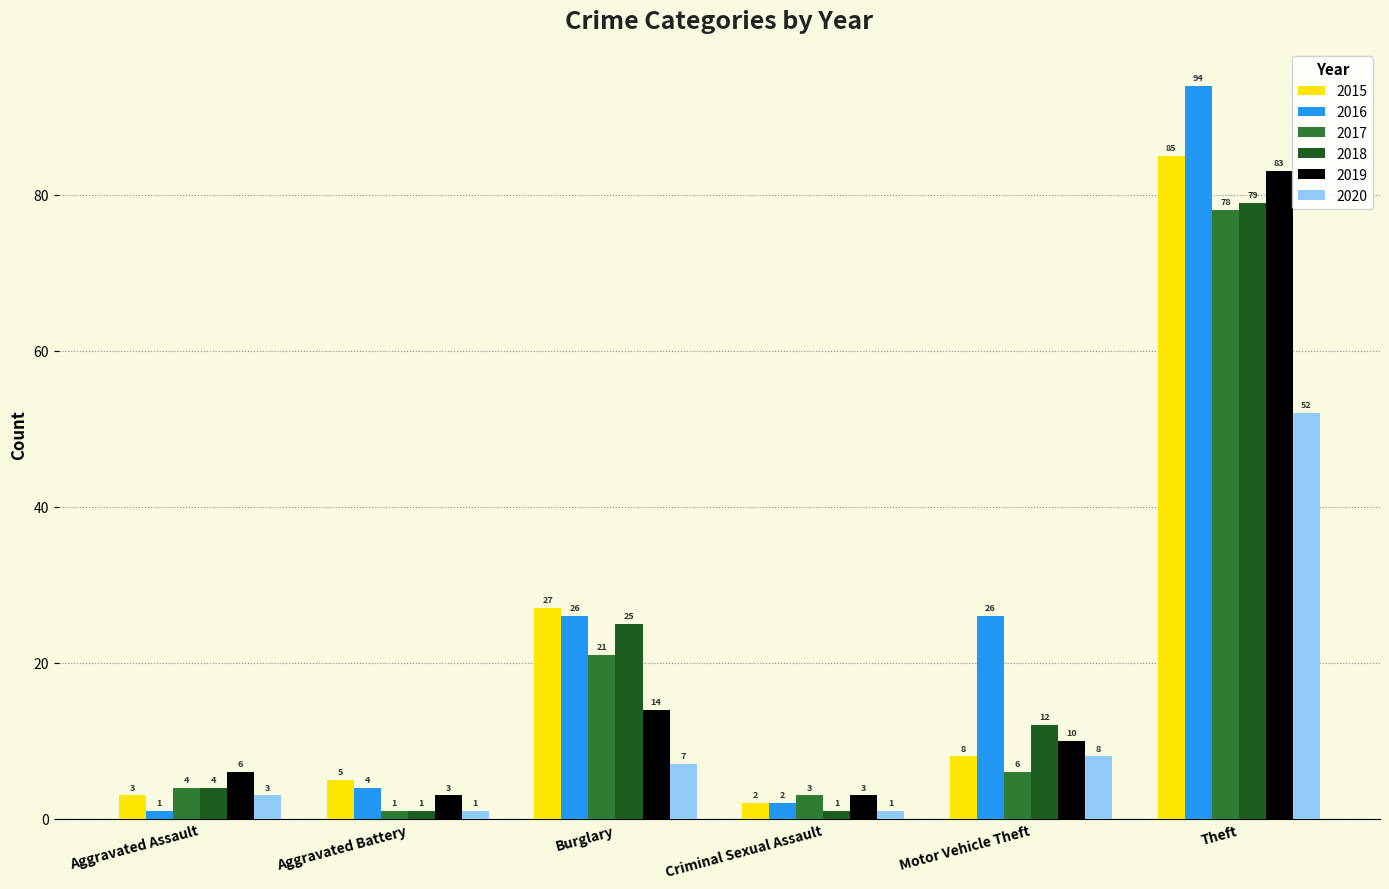

Reading left to right, transcribe all the data shown in this chart.

2015: Aggravated Assault=3	Aggravated Battery=5	Burglary=27	Criminal Sexual Assault=2	Motor Vehicle Theft=8	Theft=85
2016: Aggravated Assault=1	Aggravated Battery=4	Burglary=26	Criminal Sexual Assault=2	Motor Vehicle Theft=26	Theft=94
2017: Aggravated Assault=4	Aggravated Battery=1	Burglary=21	Criminal Sexual Assault=3	Motor Vehicle Theft=6	Theft=78
2018: Aggravated Assault=4	Aggravated Battery=1	Burglary=25	Criminal Sexual Assault=1	Motor Vehicle Theft=12	Theft=79
2019: Aggravated Assault=6	Aggravated Battery=3	Burglary=14	Criminal Sexual Assault=3	Motor Vehicle Theft=10	Theft=83
2020: Aggravated Assault=3	Aggravated Battery=1	Burglary=7	Criminal Sexual Assault=1	Motor Vehicle Theft=8	Theft=52